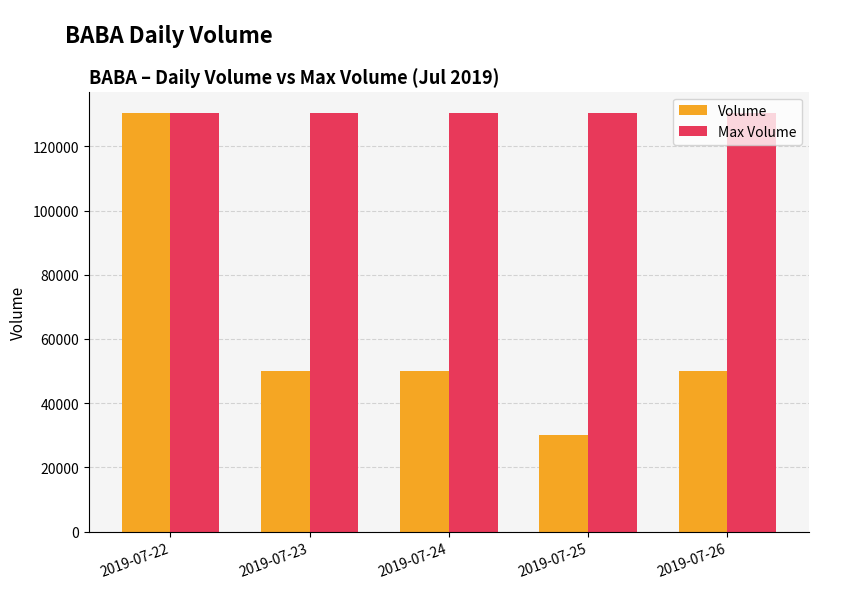

The value of Max Volume at 2019-07-25 is 130500. True or false?

True